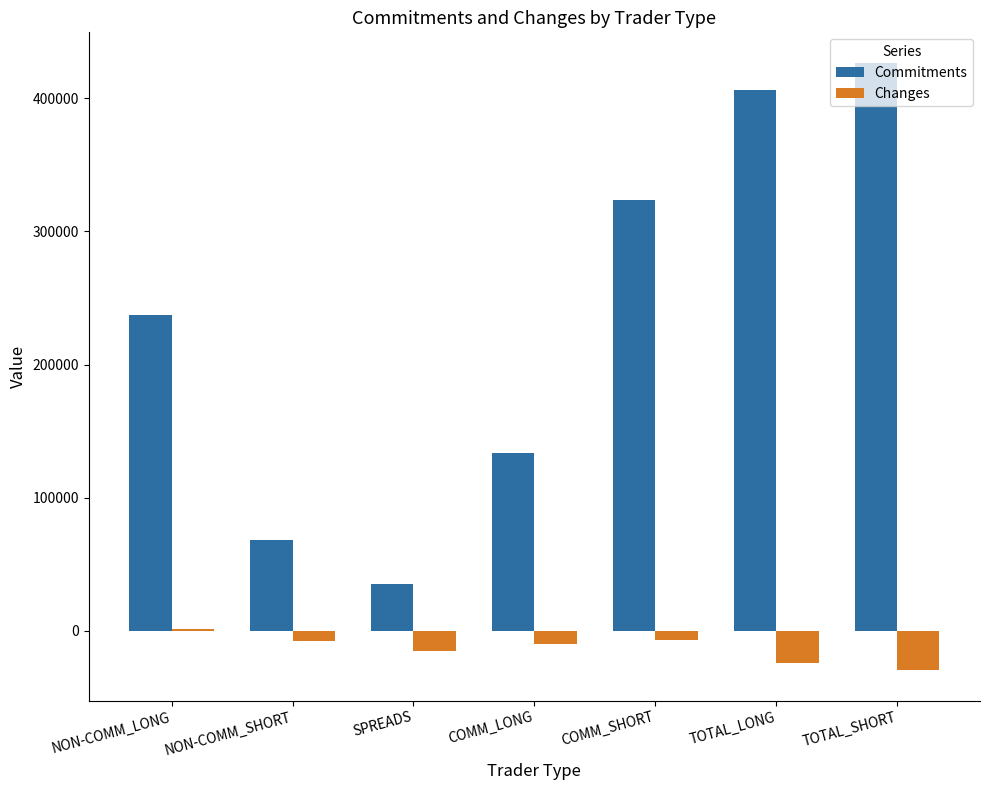

What is the sum of all Commitments values?

1629725